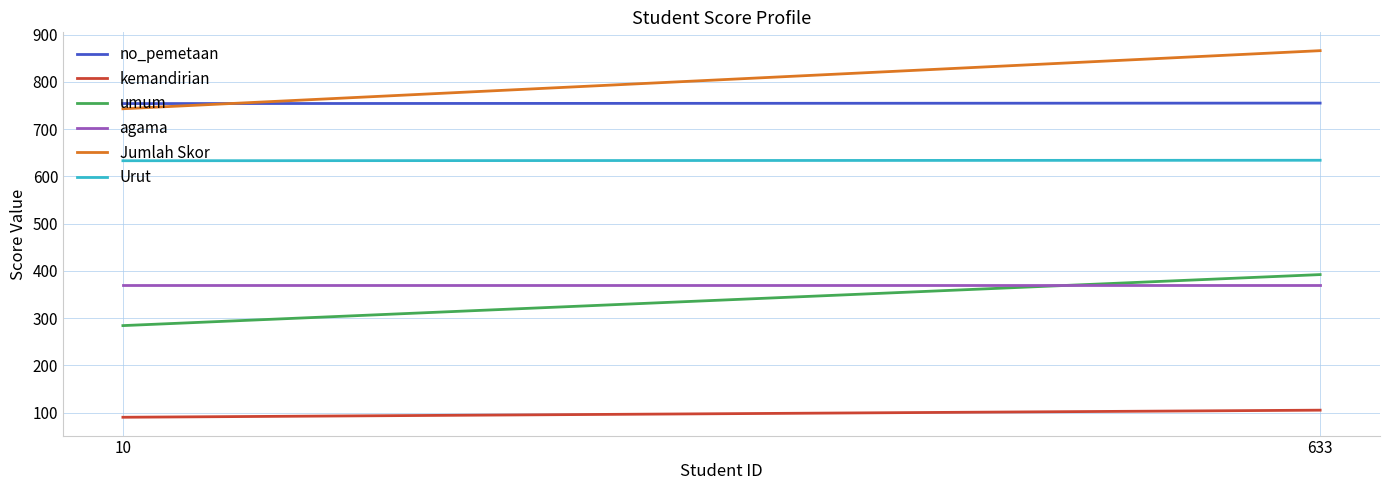

What is the maximum value shown in the chart?

866